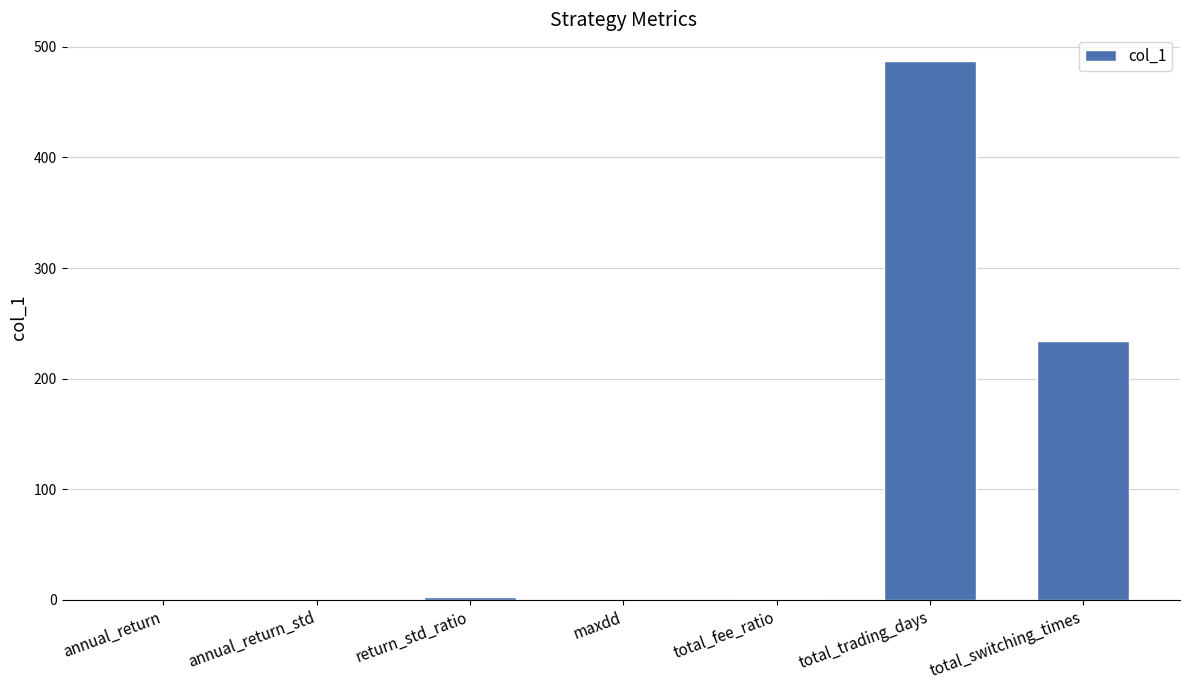

What is the change in value from annual_return to total_fee_ratio?

+0.4